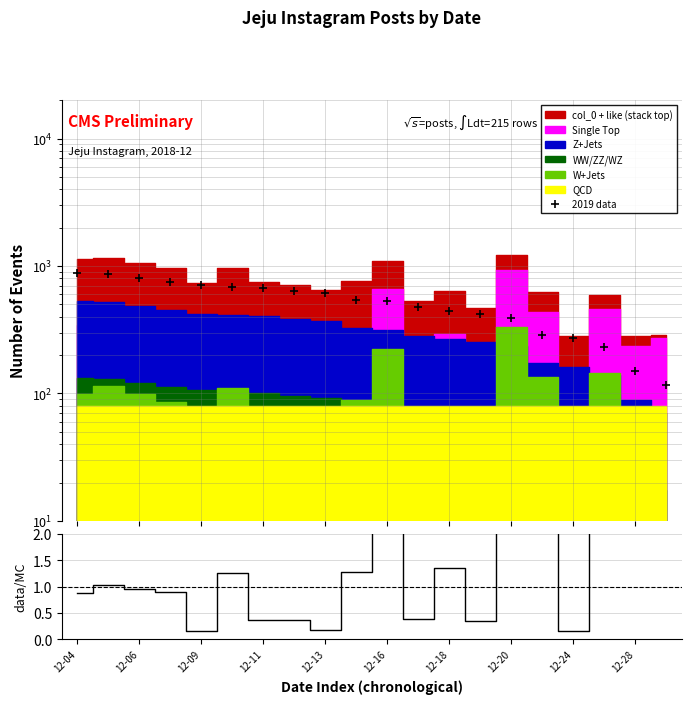

In data/MC, how many points are higher than both neighbors (excluding endpoints)?

6